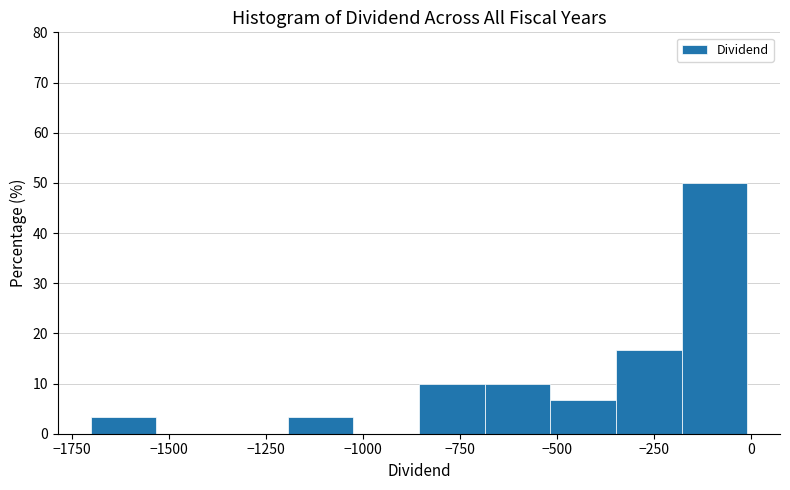

Read against the x-axis, roughly where is the centre of the tallest bar?

-100